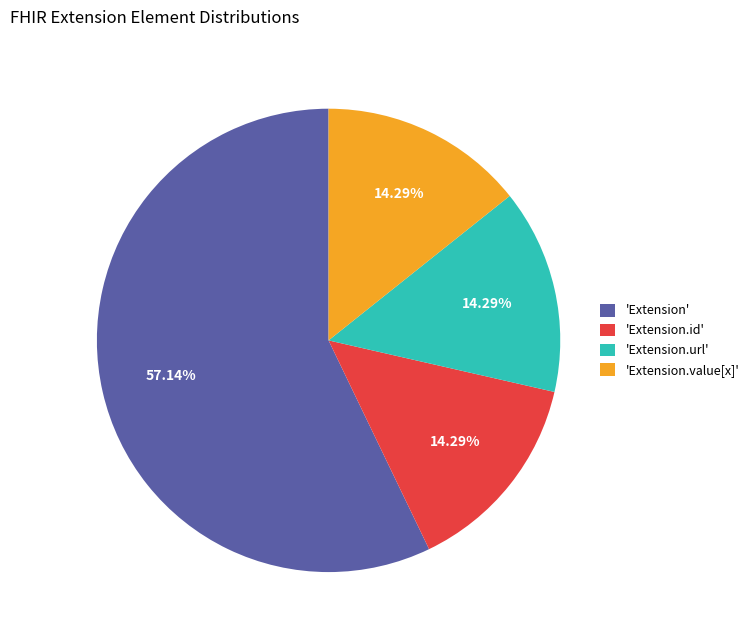

Combined, do 'Extension' and 'Extension.url' account for over 50%?

Yes